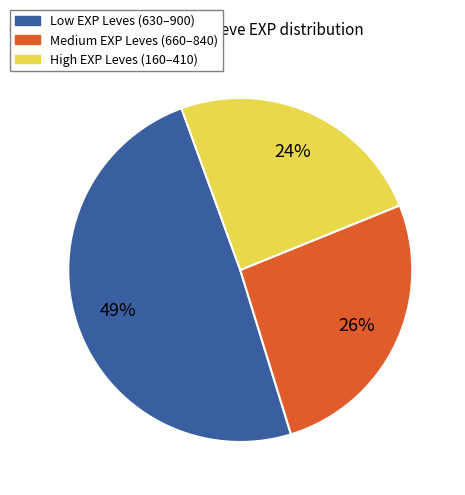

Is there a majority slice in this chart?

No